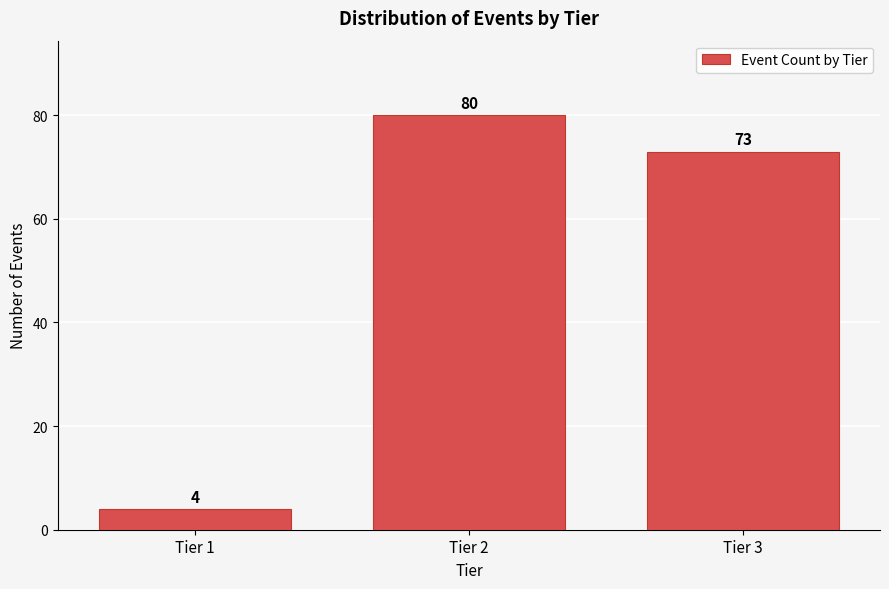

Reading left to right, transcribe all the data shown in this chart.

4	80	73